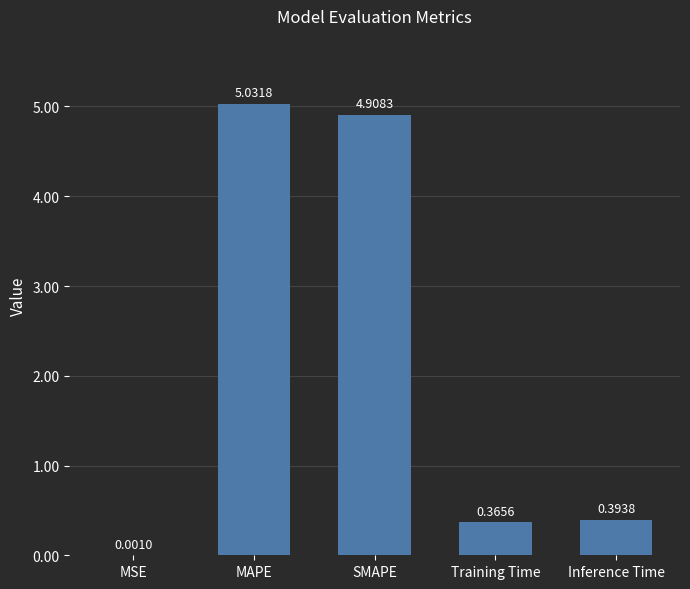

Where is the data nearest to the value 2?

Inference Time